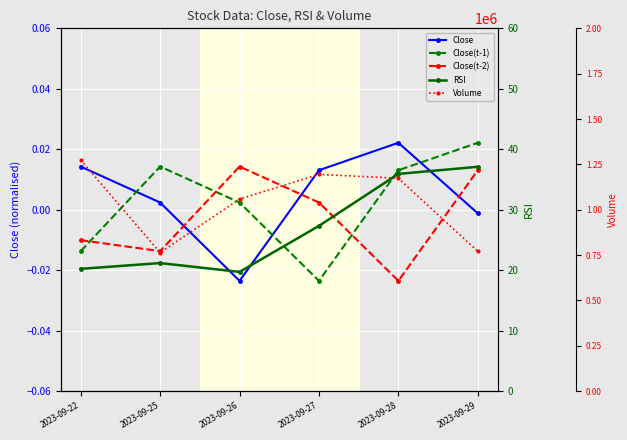

At which label is Volume closest to 1018900?

2023-09-26